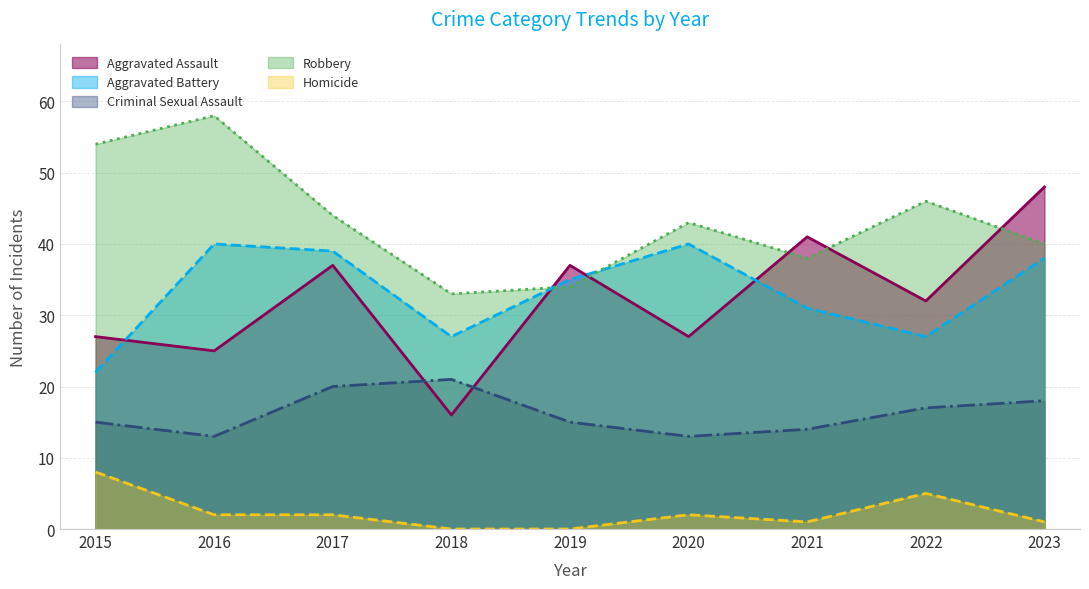

Rank the series by their maximum value, from highest to lowest.

Robbery, Aggravated Assault, Aggravated Battery, Criminal Sexual Assault, Homicide